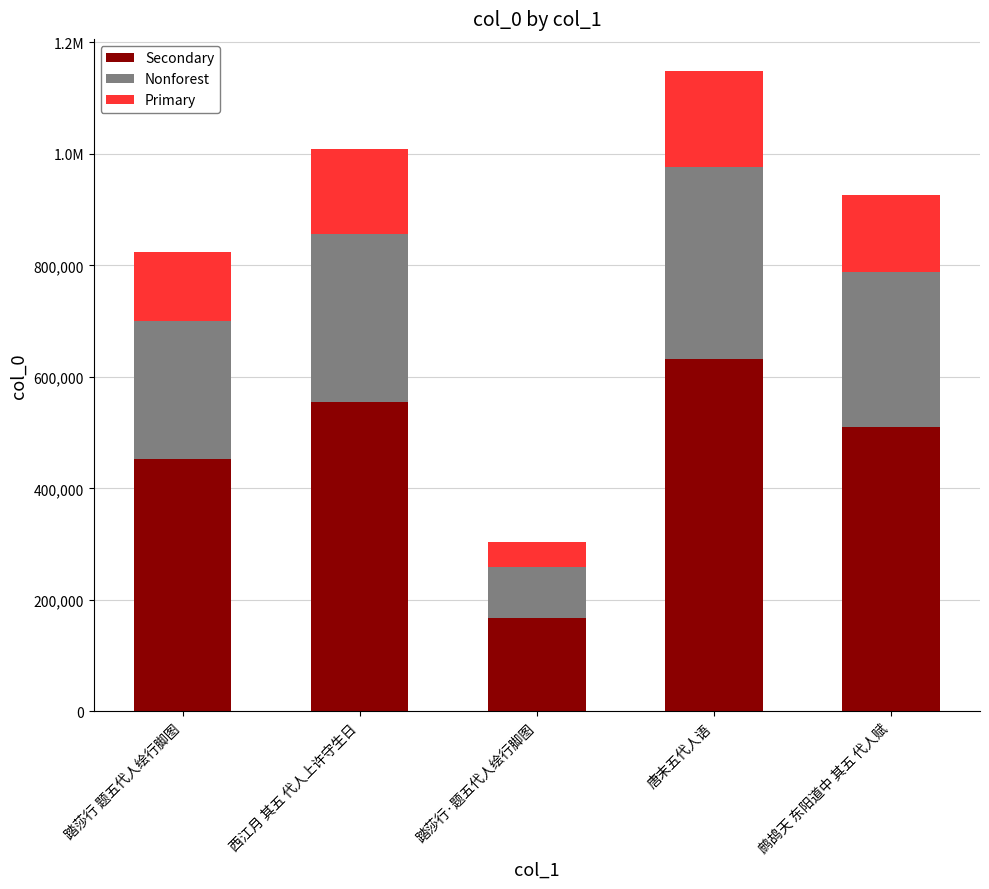

What are all the series names shown in the legend?

Secondary, Nonforest, Primary